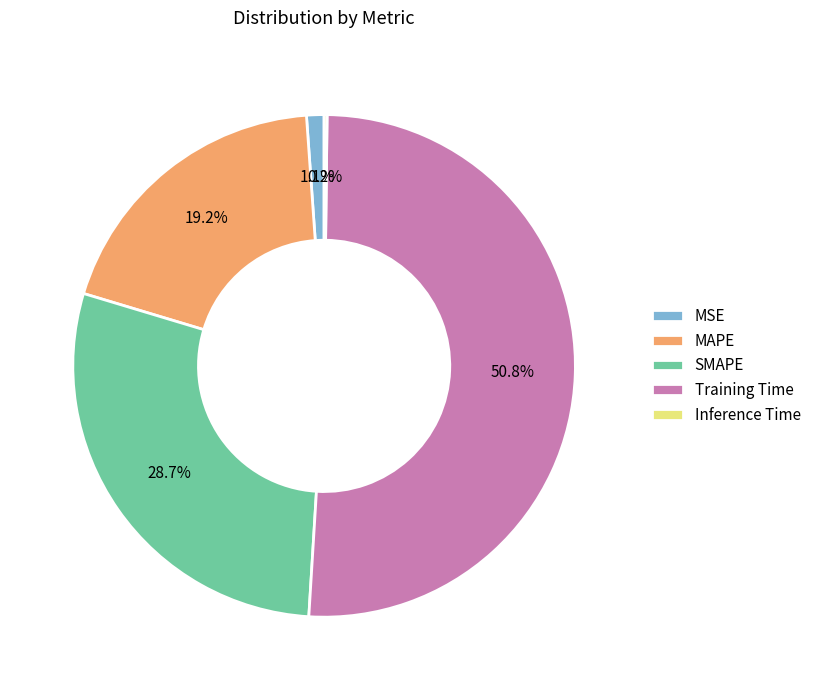

Do Training Time and SMAPE together represent more than half of the pie?

Yes